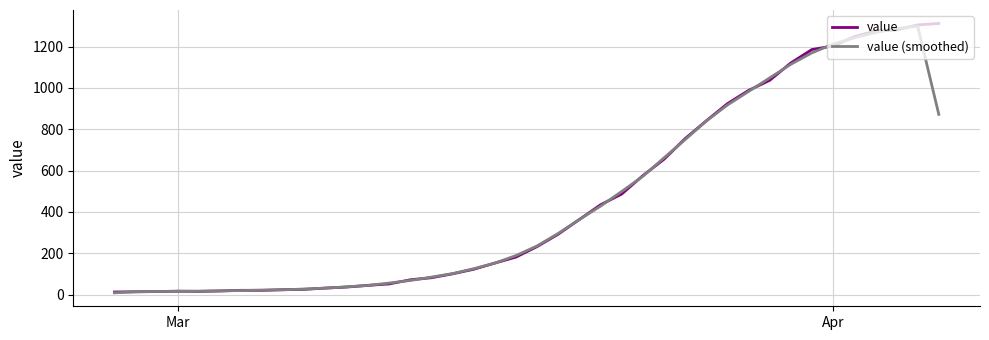

What is the maximum value shown in the chart?

1312.0